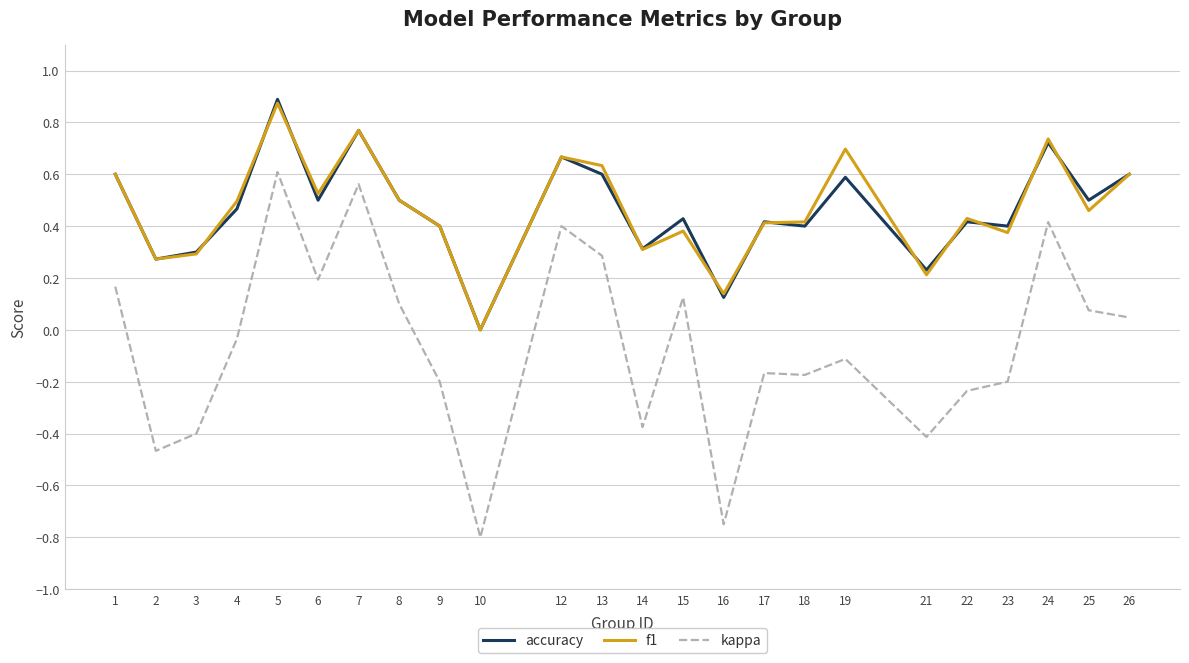

Between 1 and 19, which series saw the biggest shift?

kappa